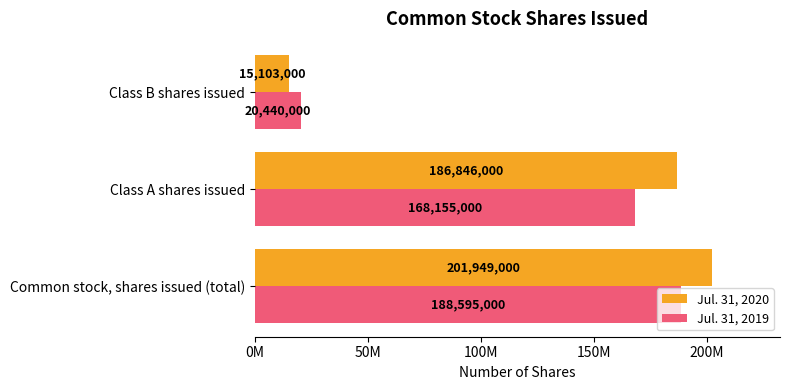

What are all the series names shown in the legend?

Jul. 31, 2020, Jul. 31, 2019